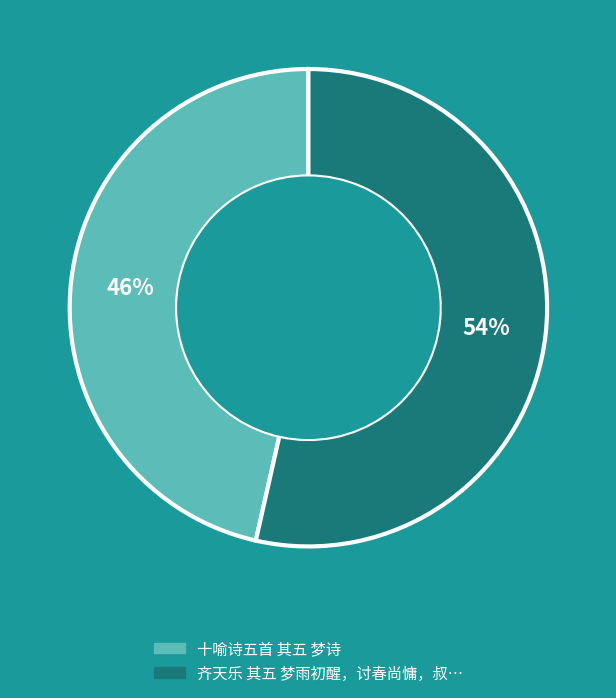

Does any single category account for the majority?

Yes